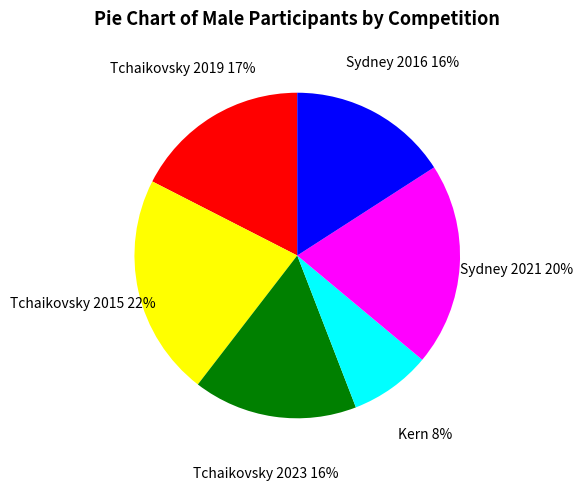

To the nearest percent, what is the difference between the Kern and Sydney 2016 slice percentages?

8%